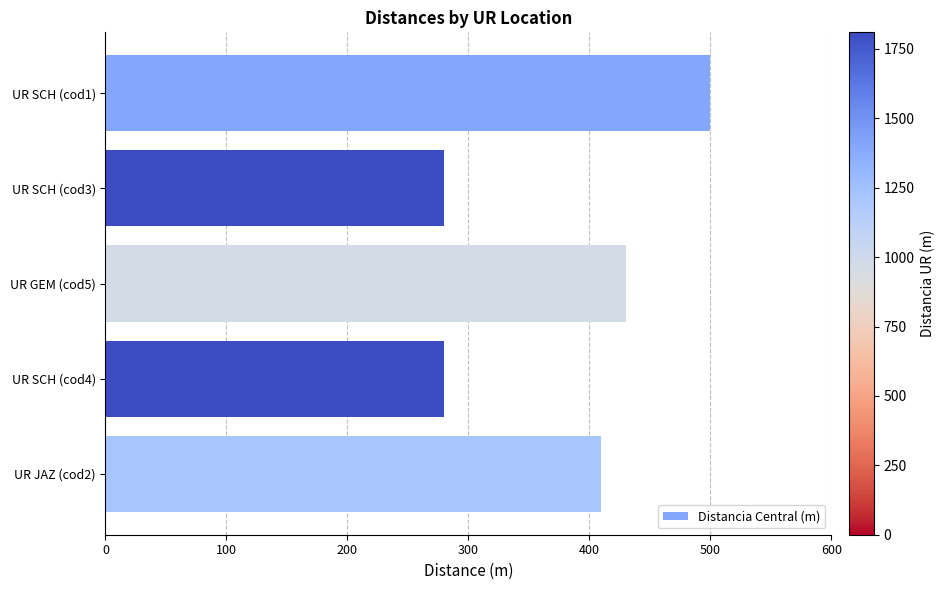

Reading top to bottom, what are all the values shown in this chart?

500	280	430	280	410